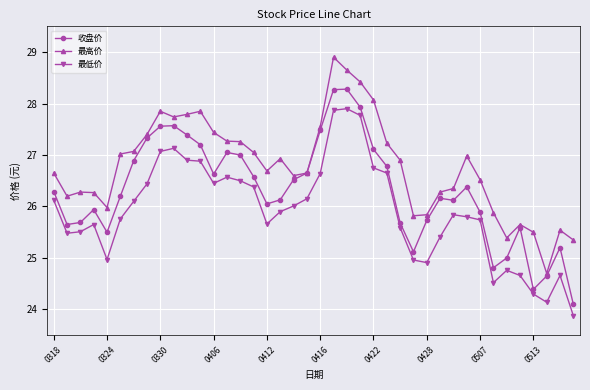

True or false: 最高价 has more than 2 interior local peaks.

True